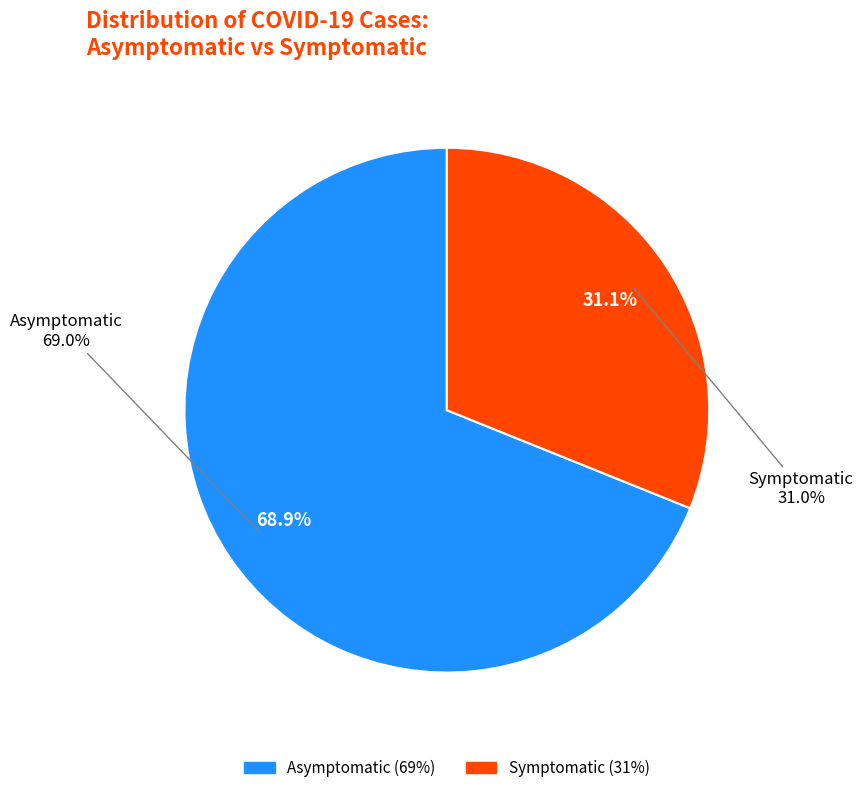

True or false: Asymptomatic 70% accounts for 18% of the total.

False